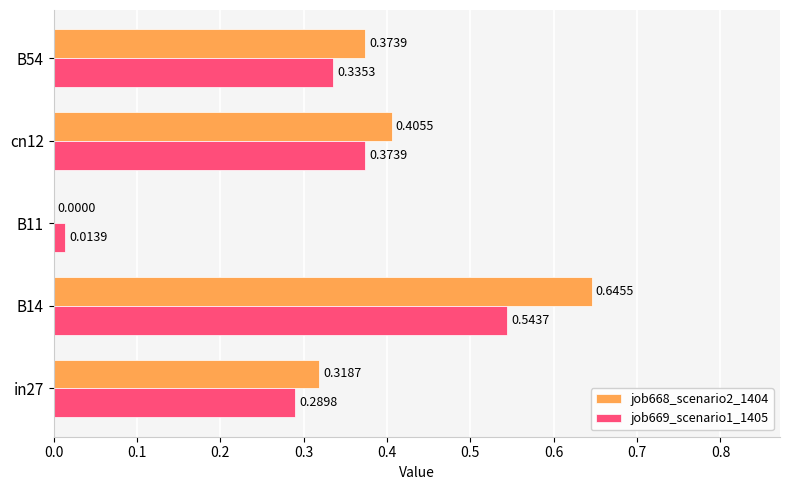

Between B11 and B54, which series saw the biggest shift?

job668_scenario2_1404